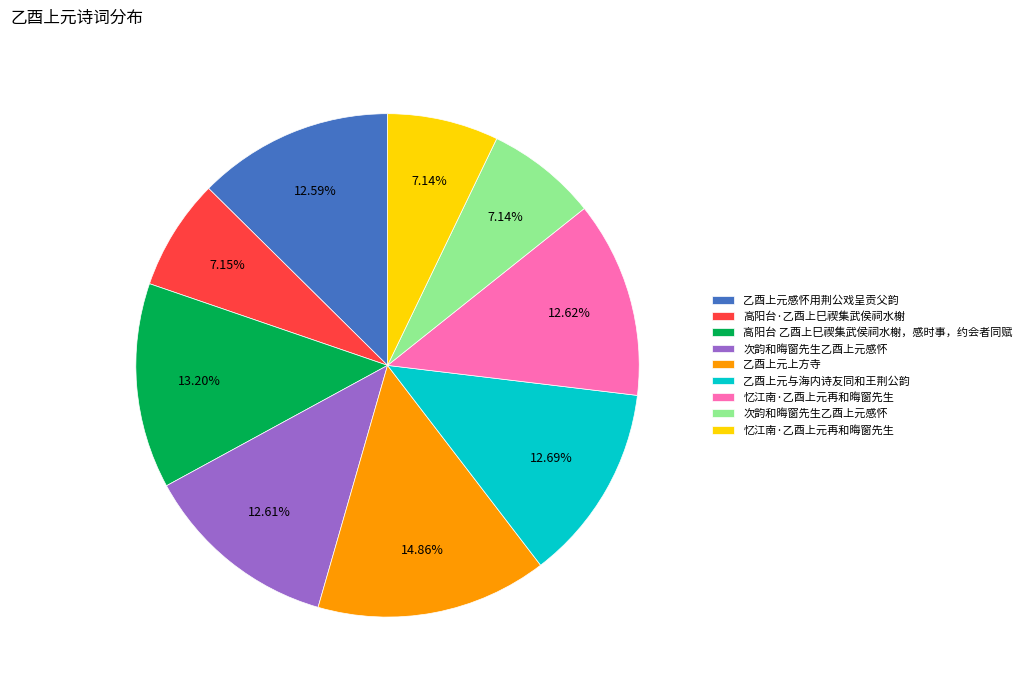

Is there any slice that represents more than half of the pie?

No